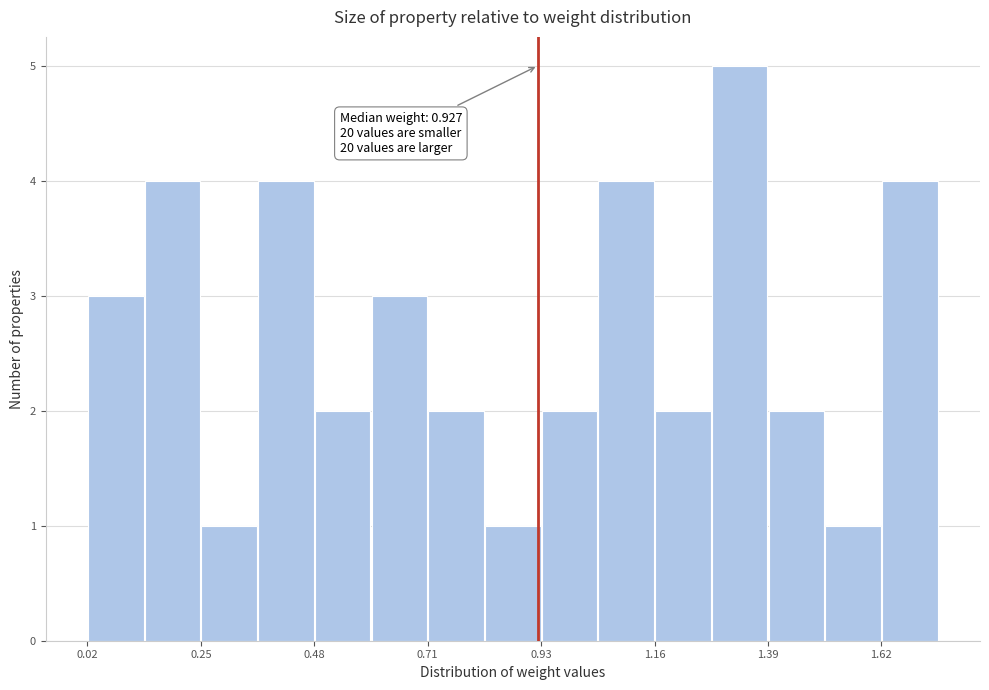

Around what value on the x-axis is the tallest bar? Give the approximate position of its centre, as read against the axis.

1.35